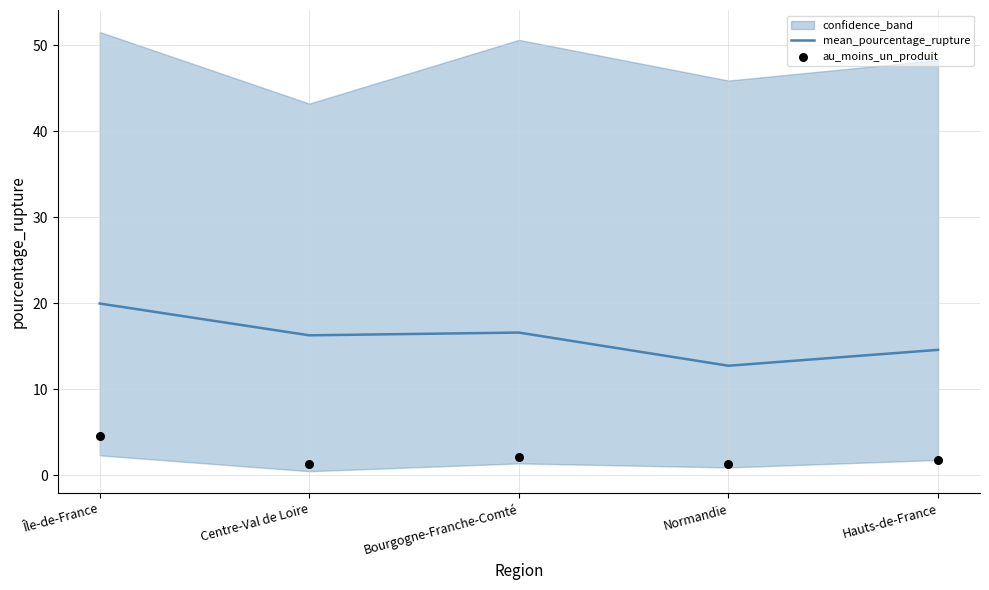

At how many categories does at least one series exceed 14?

4